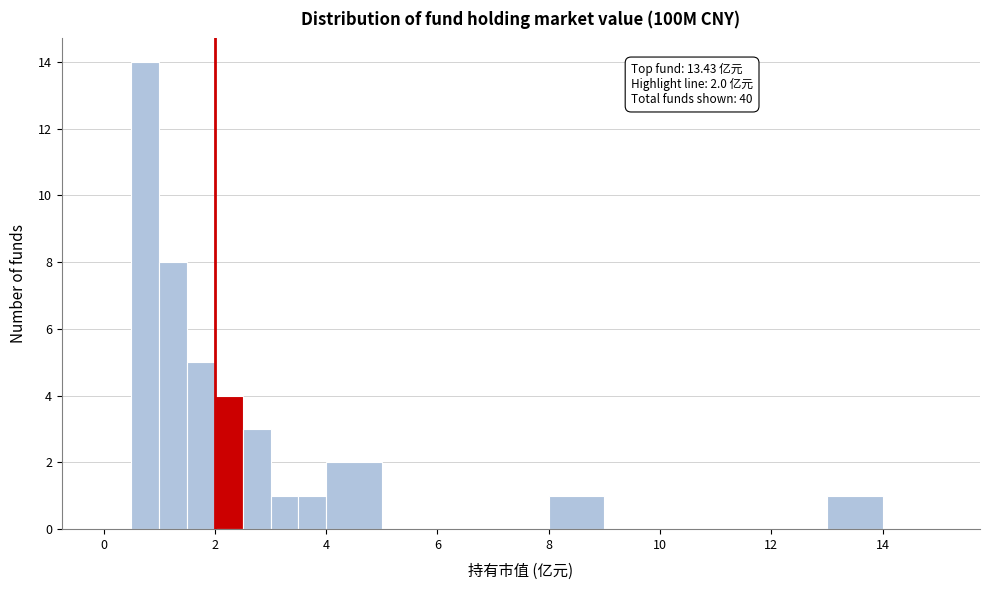

Around what value on the x-axis is the tallest bar? Give the approximate position of its centre, as read against the axis.

0.8